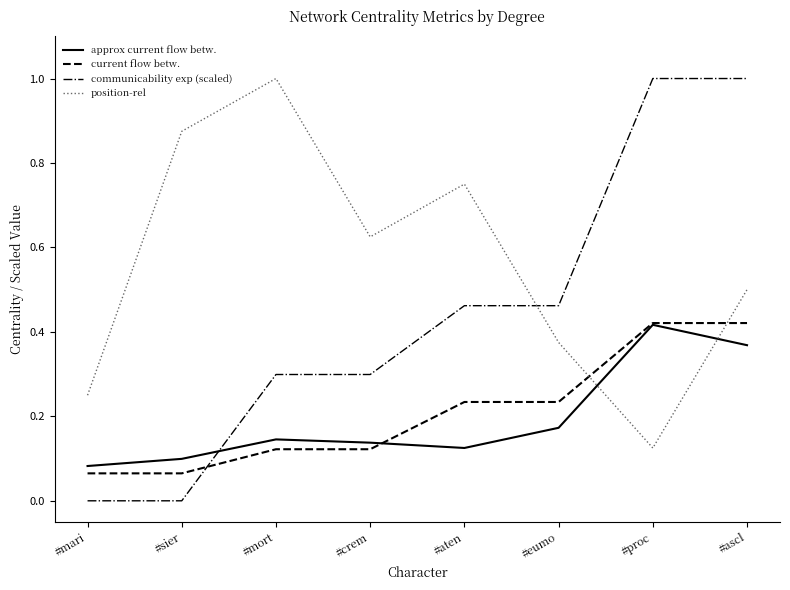

How many times do approx current flow betw. and position-rel cross each other?

2